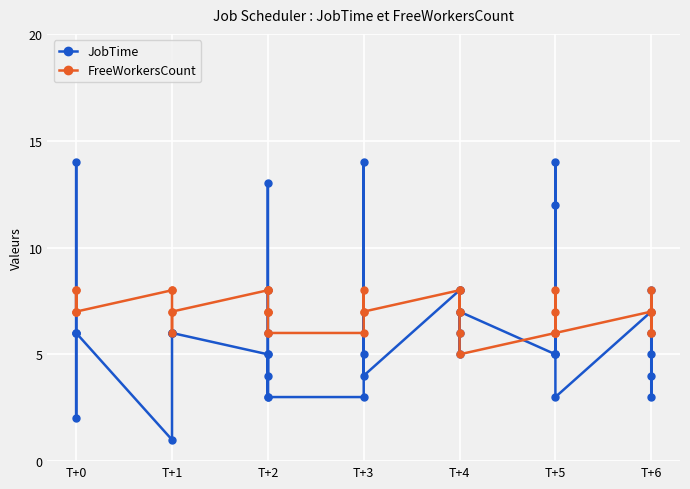

True or false: JobTime has a value of 3 at T+6.

False